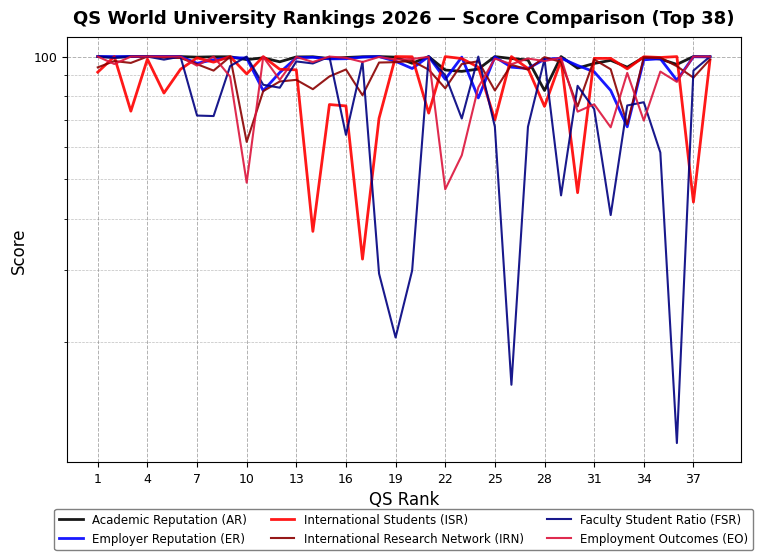

Read the Academic Reputation (AR) value at 19.

99.7